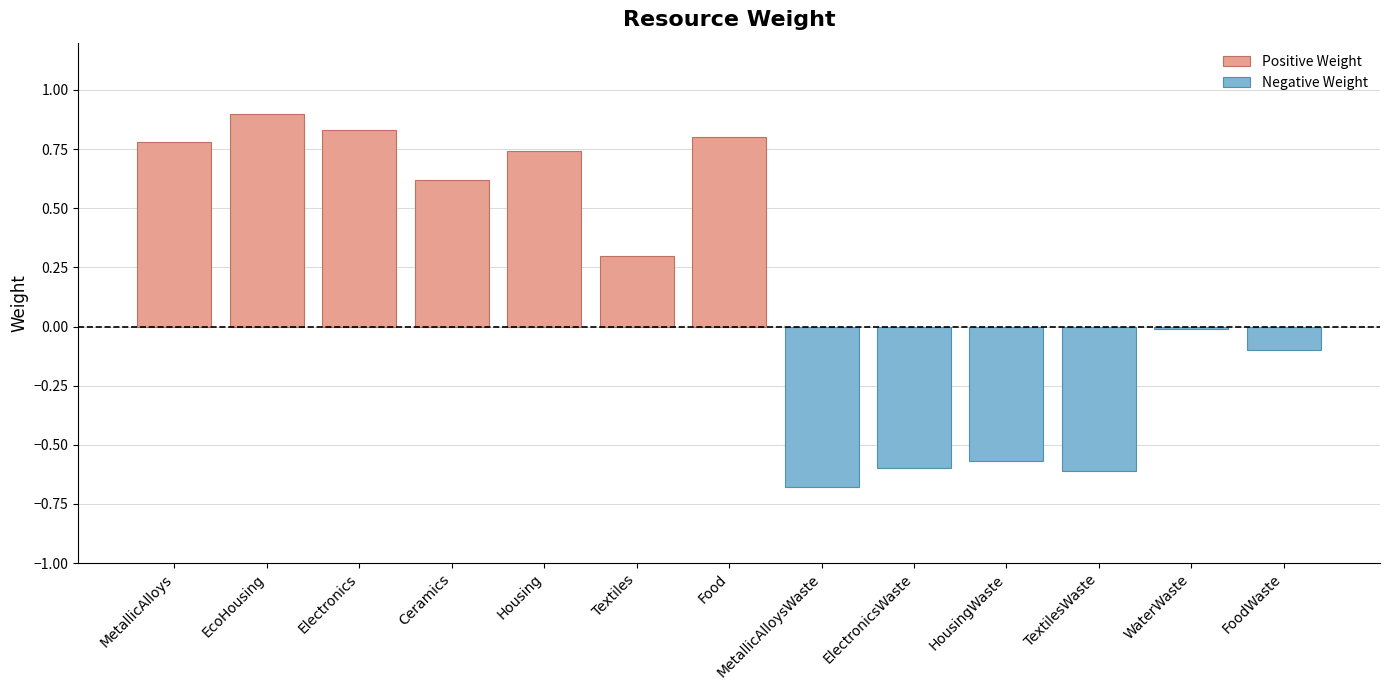

How many bars are there in total?

13